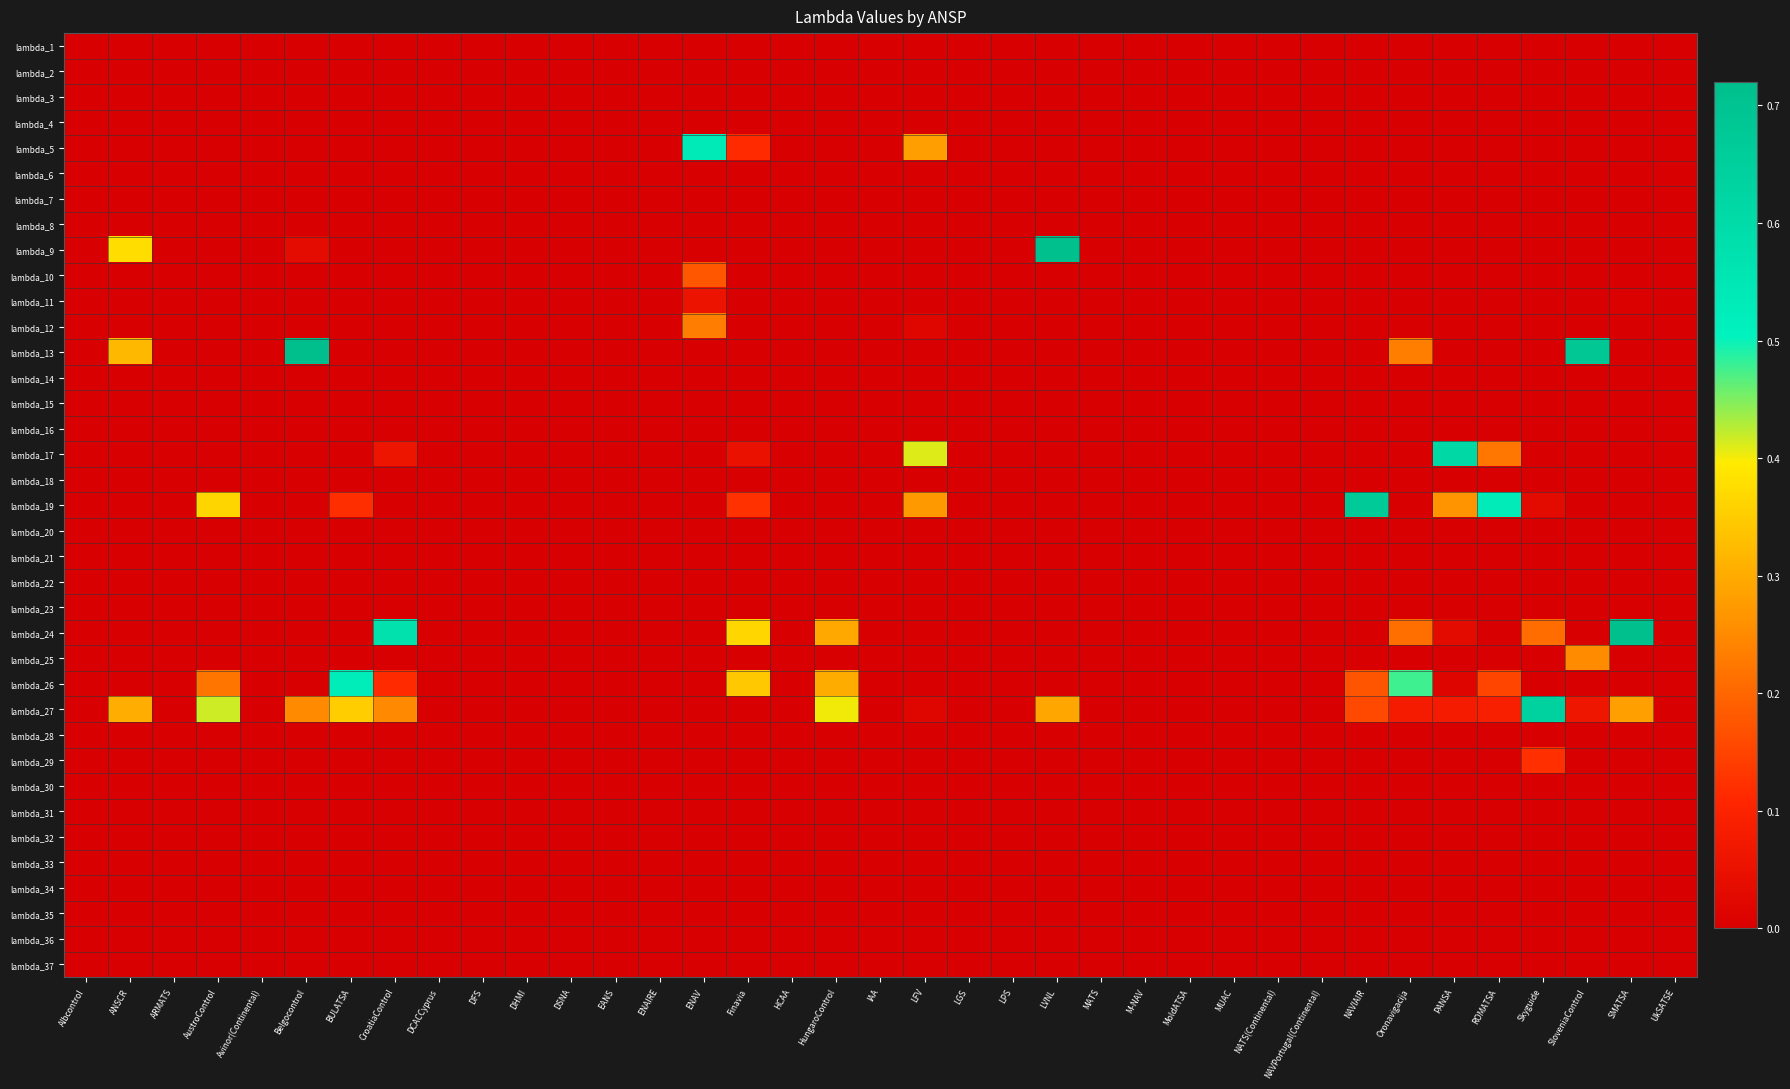

At Skyguide, list the series in order from largest to smallest.

lambda_27, lambda_24, lambda_29, lambda_19, lambda_1, lambda_2, lambda_3, lambda_4, lambda_5, lambda_6, lambda_7, lambda_8, lambda_9, lambda_10, lambda_11, lambda_12, lambda_13, lambda_14, lambda_15, lambda_16, lambda_17, lambda_18, lambda_20, lambda_21, lambda_22, lambda_23, lambda_25, lambda_26, lambda_28, lambda_30, lambda_31, lambda_32, lambda_33, lambda_34, lambda_35, lambda_36, lambda_37